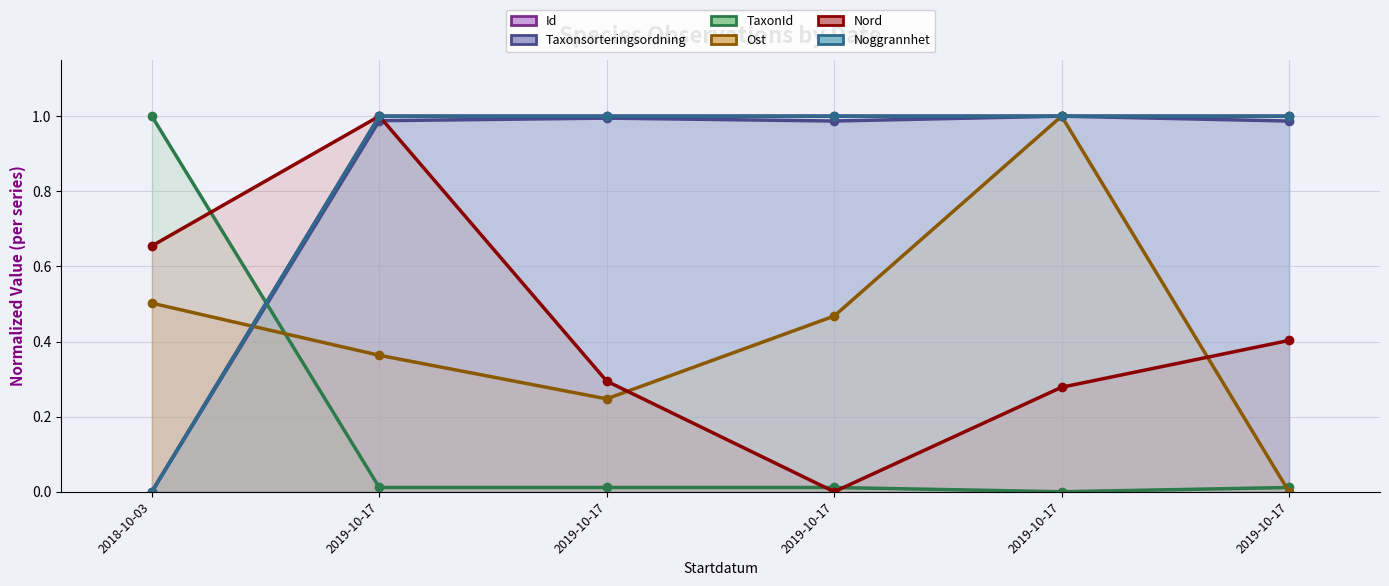

Which category has the highest value in the Nord (line) series?

2019-10-17